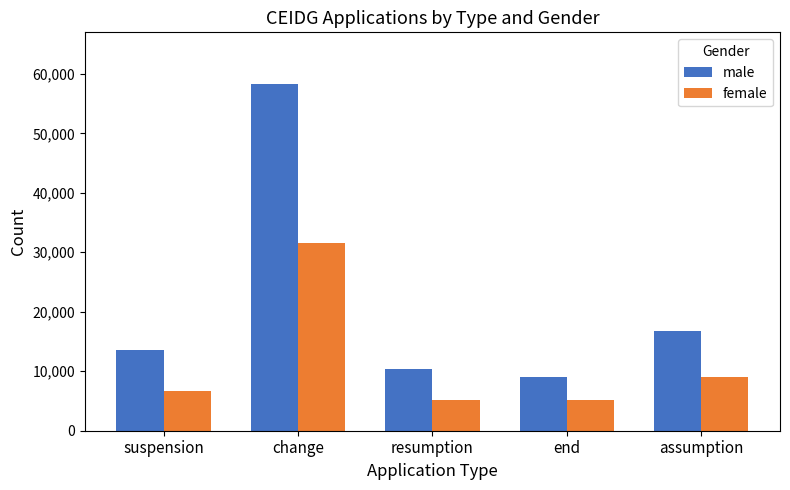

What is the label of the 5th bar from the right?

suspension